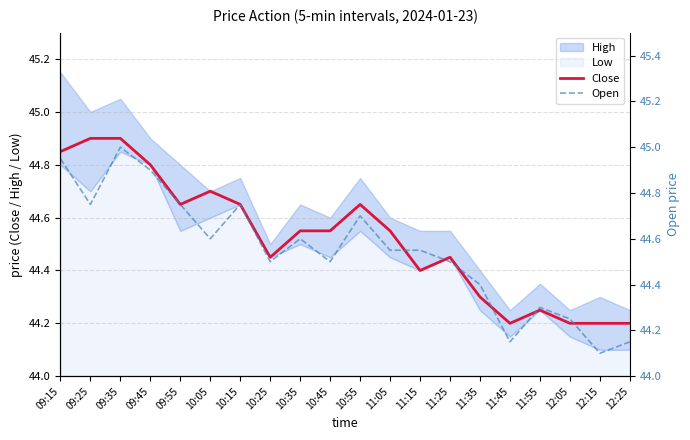

Which label corresponds to the smallest value in the chart?

12:15